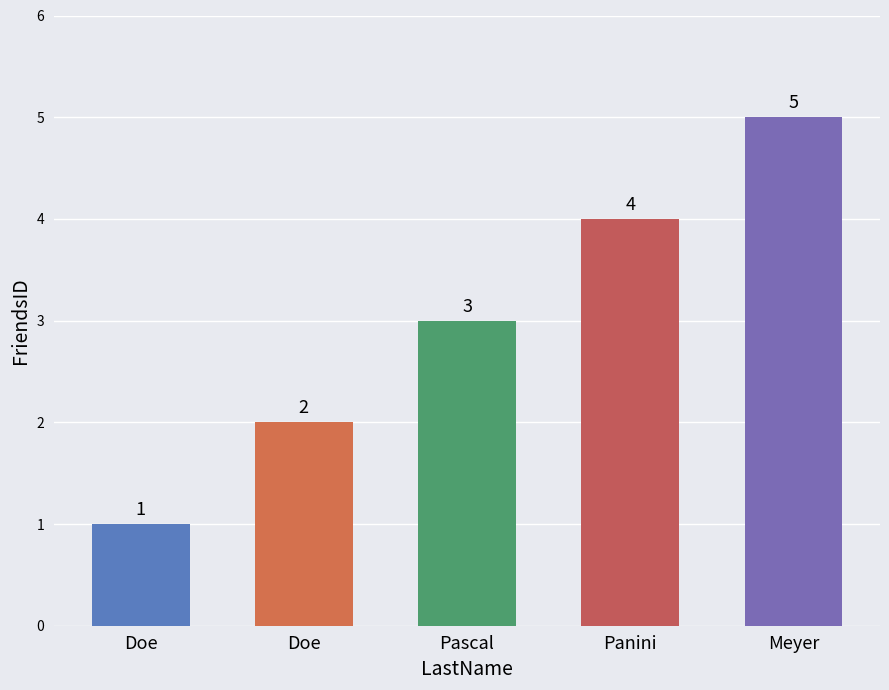

How many distinct data groups are displayed?

1